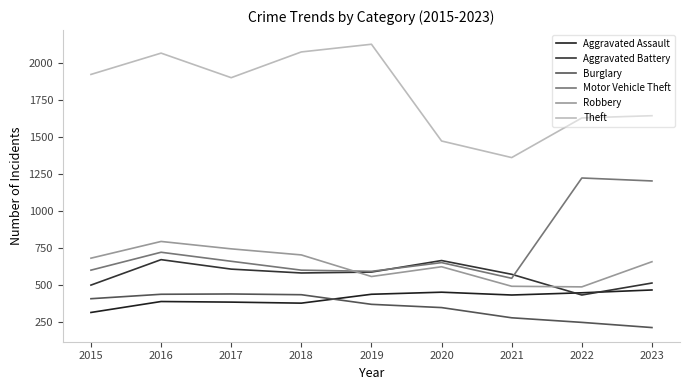

True or false: Burglary and Theft cross at least once.

False